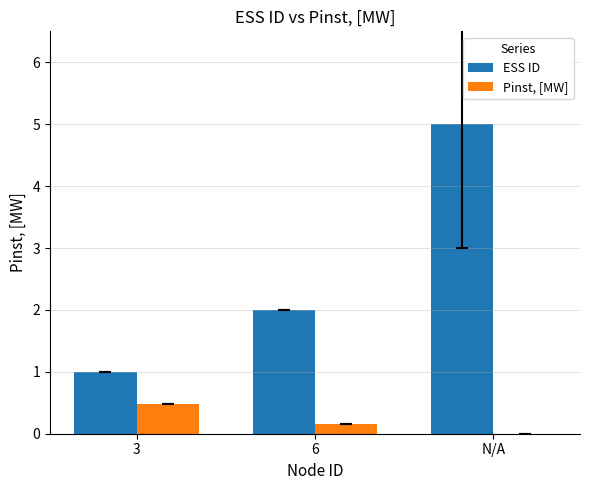

Where is ESS ID nearest to the value 3?

6